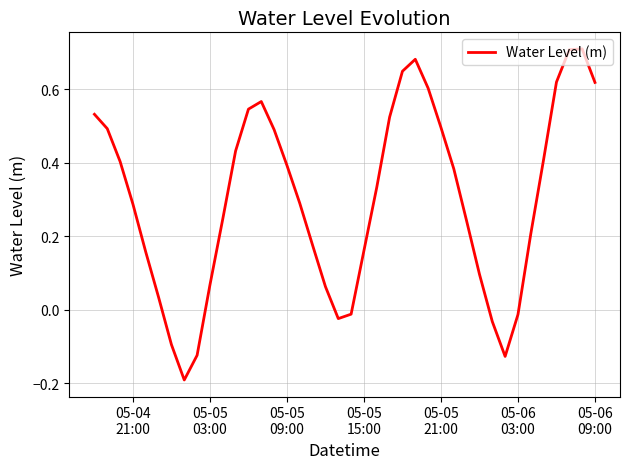

What is the difference between the maximum and minimum values?

0.9